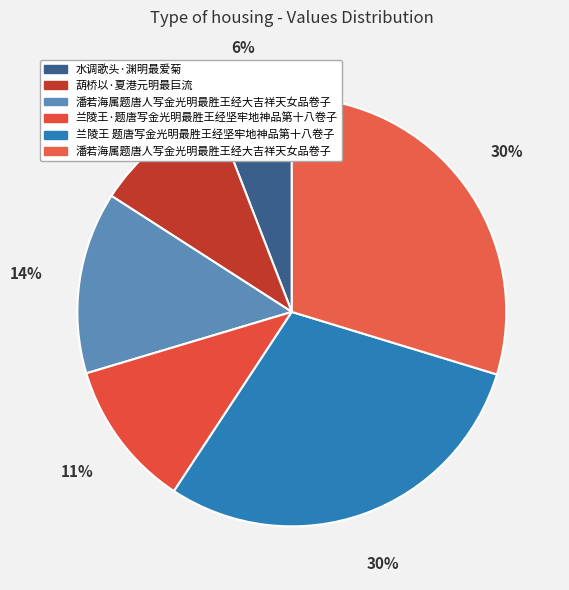

To the nearest percent, what is the difference between the largest and smallest slice percentages?

24%